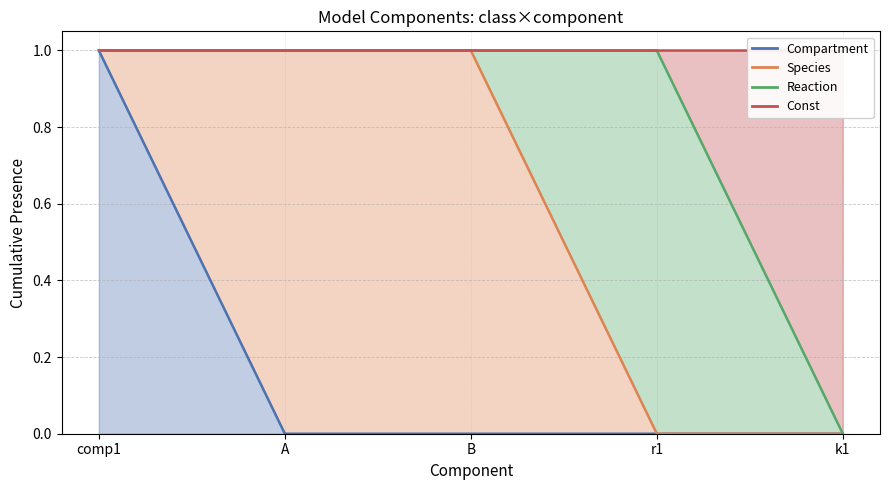

What is the highest value of the Const series?

1